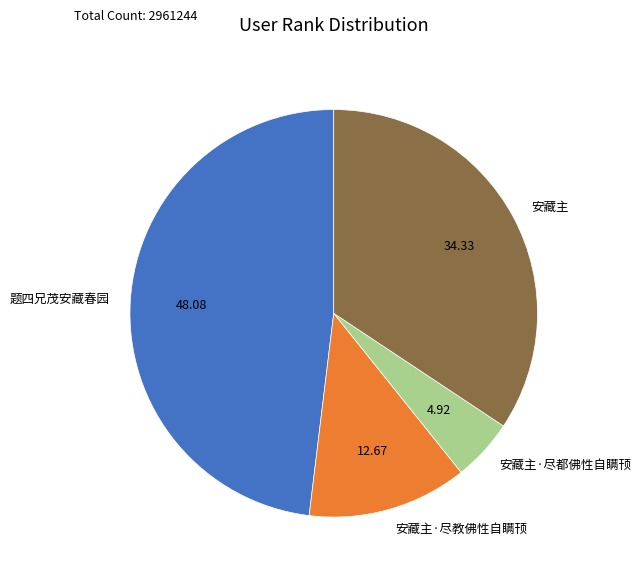

True or false: 安藏主 accounts for 27% of the total.

False